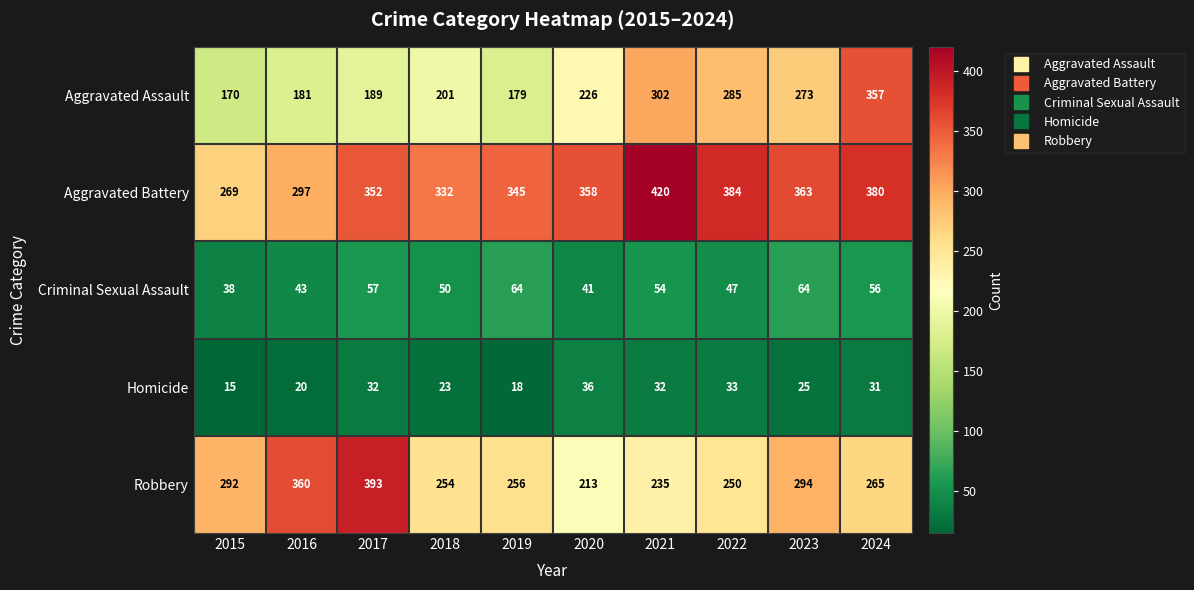

How many distinct data groups are displayed?

5